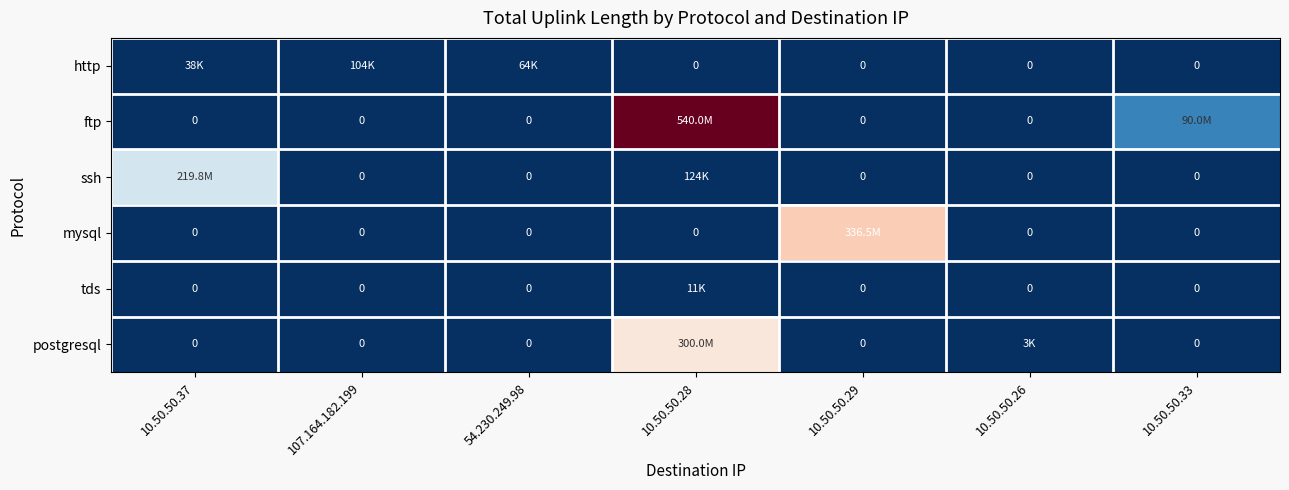

The value of ssh at 10.50.50.37 is 219785919. True or false?

True